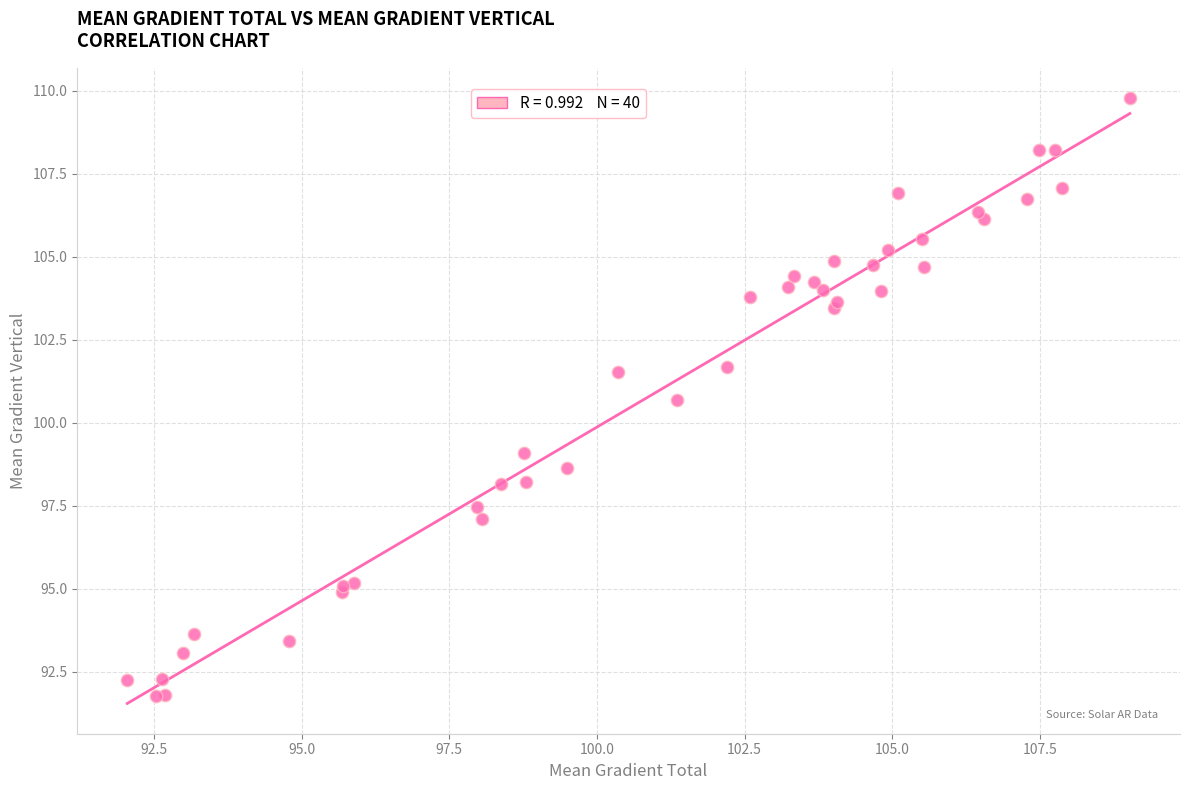

What Y value in the scatter plot is closest to 100?

100.7